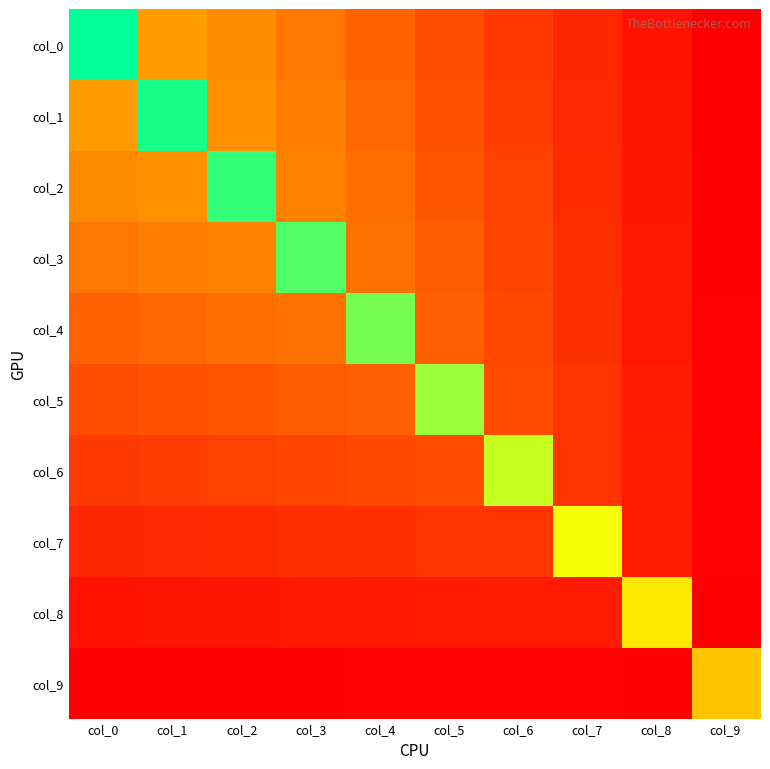

Reading right to left, transcribe all the data shown in this chart.

col_0: col_9=0.1	col_8=0.2	col_7=0.4	col_6=0.6	col_5=0.7	col_4=0.9	col_3=1.1	col_2=1.2	col_1=1.4	col_0=3.3
col_1: col_9=0.1	col_8=0.2	col_7=0.4	col_6=0.6	col_5=0.8	col_4=0.9	col_3=1.1	col_2=1.3	col_1=3.2	col_0=1.4
col_2: col_9=0.1	col_8=0.2	col_7=0.4	col_6=0.6	col_5=0.8	col_4=1.0	col_3=1.1	col_2=3.0	col_1=1.3	col_0=1.2
col_3: col_9=0.1	col_8=0.3	col_7=0.5	col_6=0.6	col_5=0.8	col_4=1.0	col_3=2.9	col_2=1.1	col_1=1.1	col_0=1.1
col_4: col_9=0.1	col_8=0.3	col_7=0.5	col_6=0.7	col_5=0.9	col_4=2.8	col_3=1.0	col_2=1.0	col_1=0.9	col_0=0.9
col_5: col_9=0.1	col_8=0.3	col_7=0.5	col_6=0.7	col_5=2.6	col_4=0.9	col_3=0.8	col_2=0.8	col_1=0.8	col_0=0.7
col_6: col_9=0.1	col_8=0.3	col_7=0.5	col_6=2.4	col_5=0.7	col_4=0.7	col_3=0.6	col_2=0.6	col_1=0.6	col_0=0.6
col_7: col_9=0.1	col_8=0.3	col_7=2.2	col_6=0.5	col_5=0.5	col_4=0.5	col_3=0.5	col_2=0.4	col_1=0.4	col_0=0.4
col_8: col_9=0.1	col_8=2.0	col_7=0.3	col_6=0.3	col_5=0.3	col_4=0.3	col_3=0.3	col_2=0.2	col_1=0.2	col_0=0.2
col_9: col_9=1.7	col_8=0.1	col_7=0.1	col_6=0.1	col_5=0.1	col_4=0.1	col_3=0.1	col_2=0.1	col_1=0.1	col_0=0.1